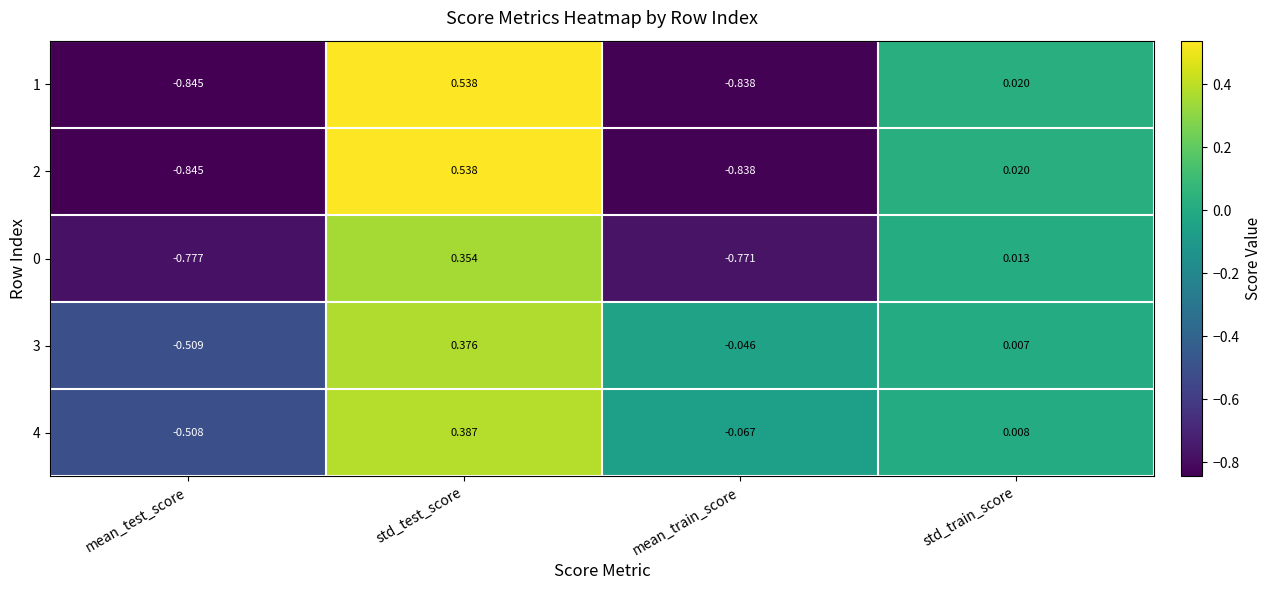

At which label does 4 reach its minimum?

mean_test_score